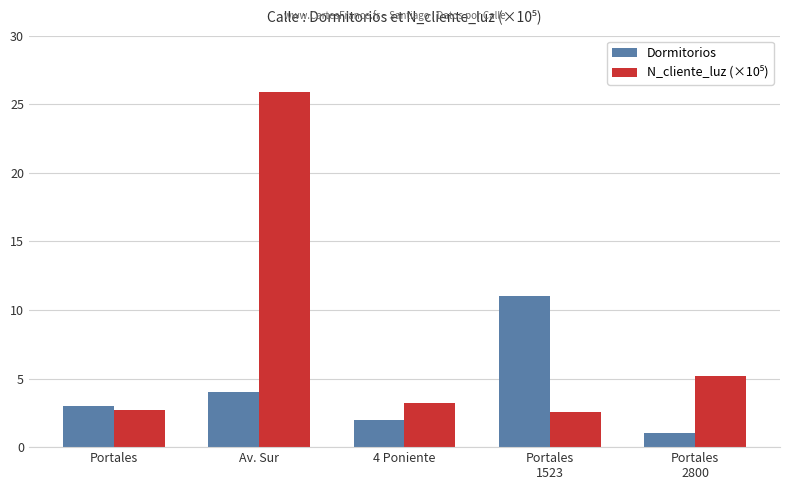

Is it true that Dormitorios equals 3.0 at Portales?

True